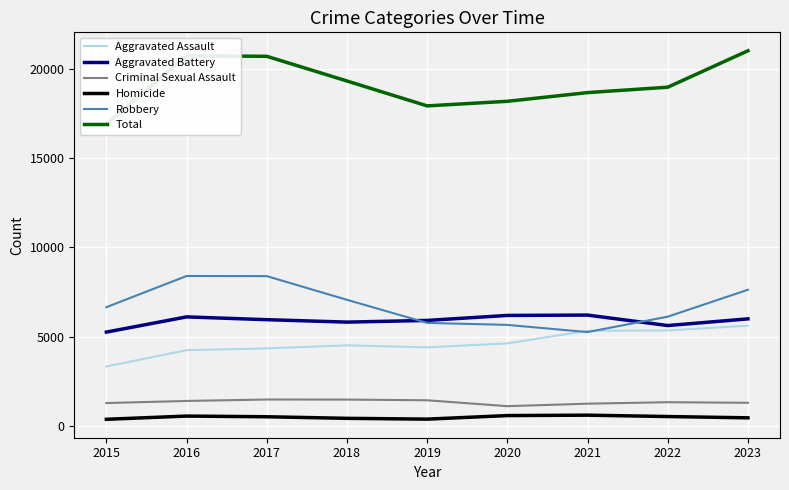

Between 2015 and 2017, which series saw the biggest shift?

Total